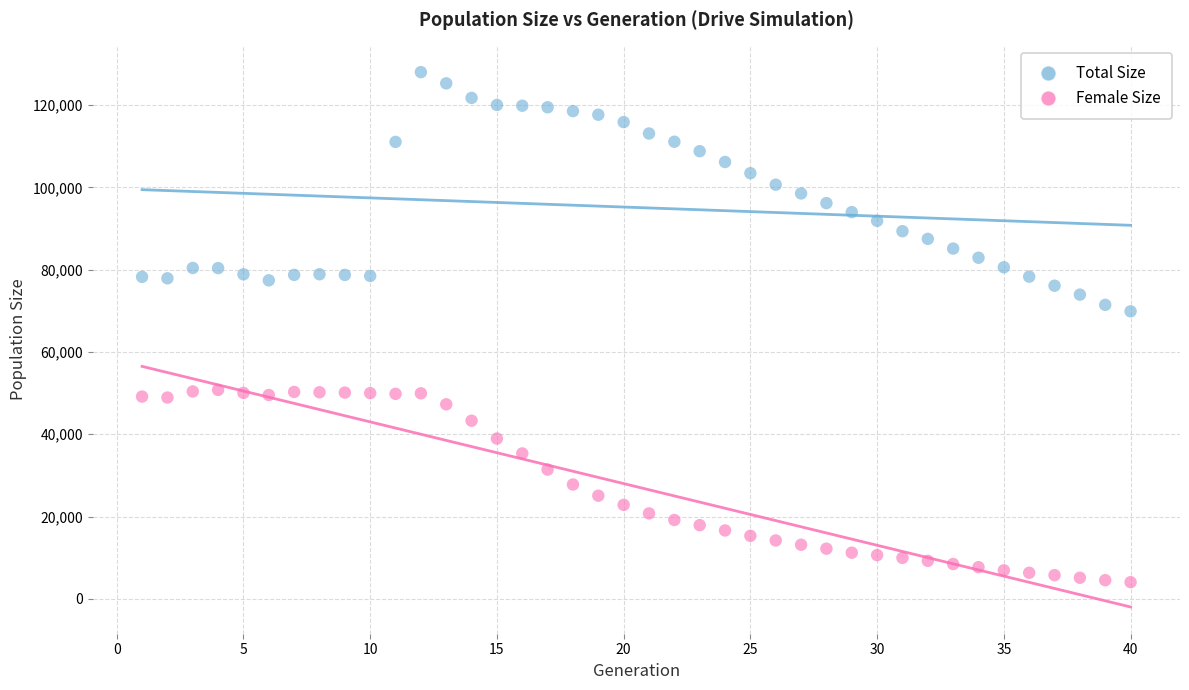

Which series has the widest spread of Y values?

Total Size